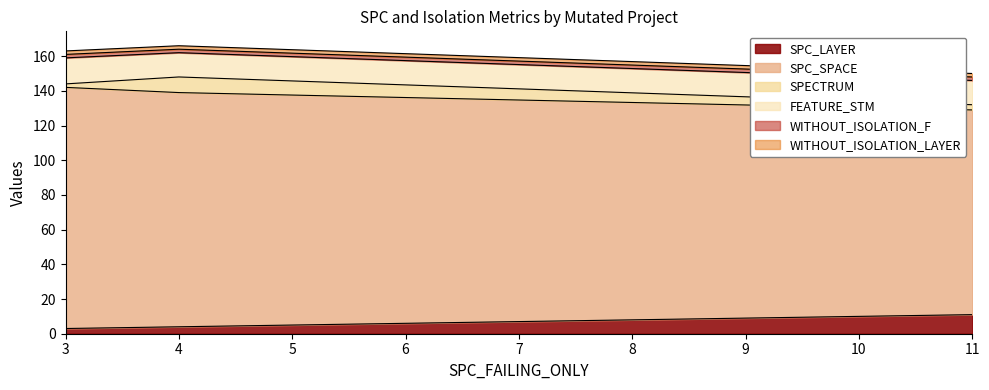

Count the SPECTRUM values in the range 2 to 9.

3